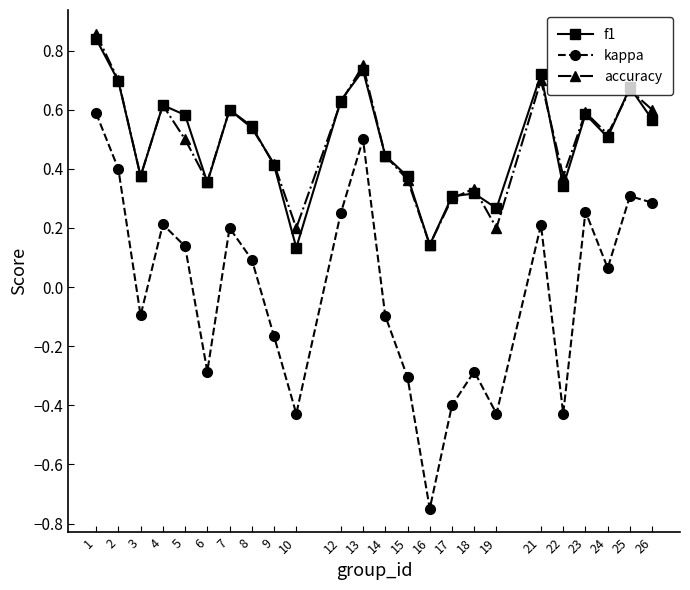

The value of accuracy at 25 is 0.7. True or false?

True